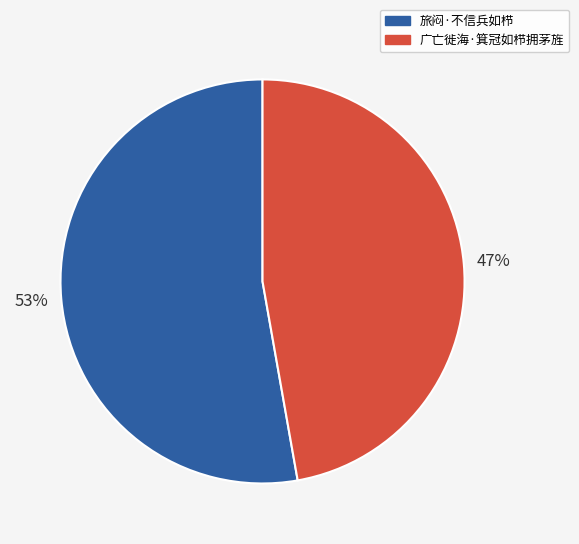

Is it true that 广亡徙海·箕冠如栉拥茅旌 is 47% of the pie?

True